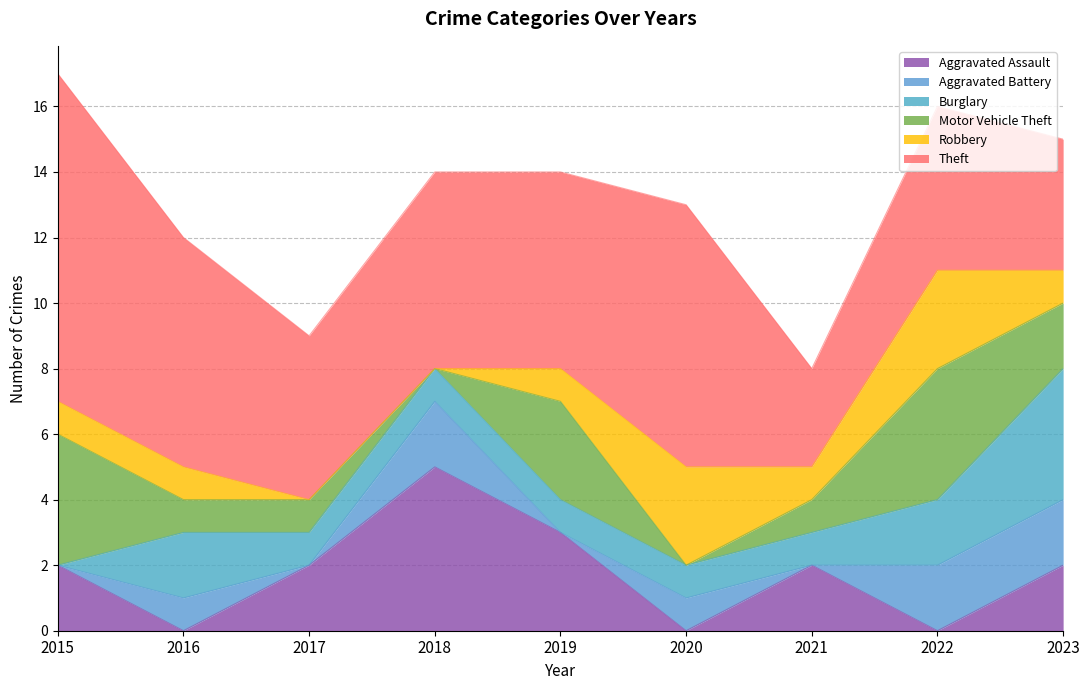

Rank the series by their maximum value, from highest to lowest.

Theft, Aggravated Assault, Burglary, Motor Vehicle Theft, Robbery, Aggravated Battery